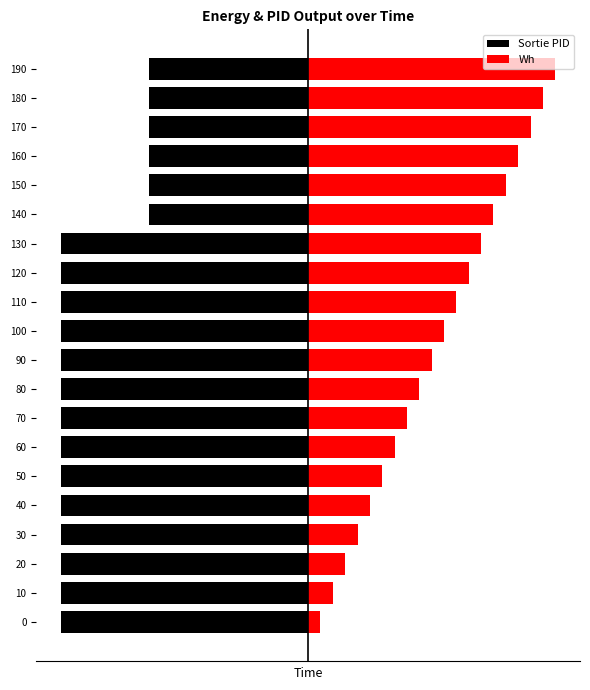

Reading left to right, list all the values displayed in this chart.

Sortie PID: -80.0	-80.0	-80.0	-80.0	-80.0	-80.0	-80.0	-80.0	-80.0	-80.0	-80.0	-80.0	-80.0	-80.0	-51.4	-51.4	-51.4	-51.4	-51.4	-51.4
Wh: 4.0	8.0	12.0	16.0	20.0	24.0	28.0	32.0	36.0	40.0	44.0	48.0	52.0	56.0	60.0	64.0	68.0	72.0	76.0	80.0